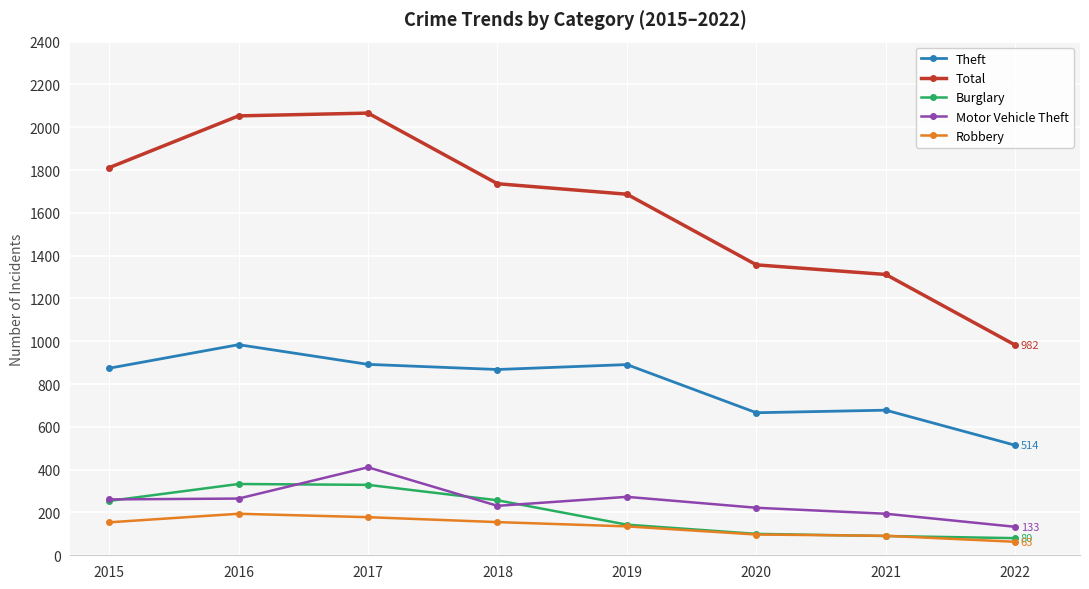

How many values in the Burglary series are below 254?

4